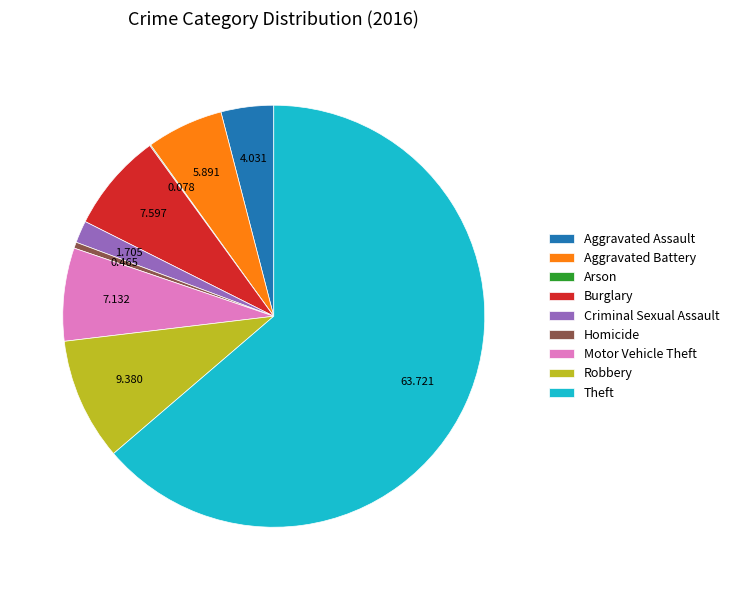

Is it true that Burglary is 18% of the pie?

False